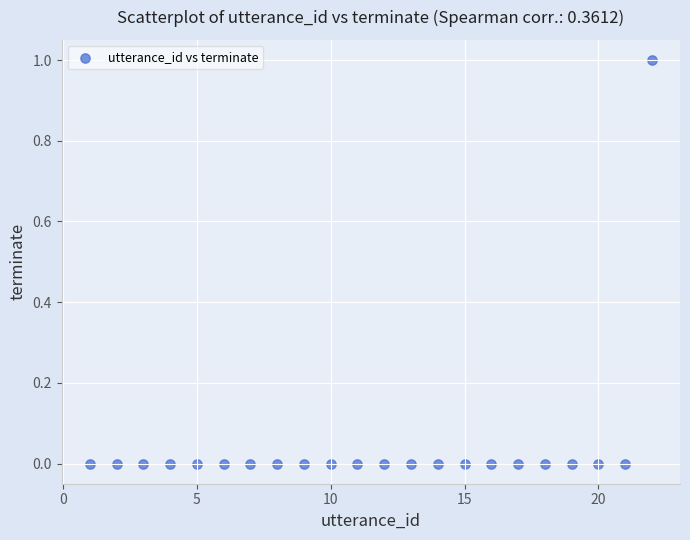

What is the range of X values (max minus min)?

21